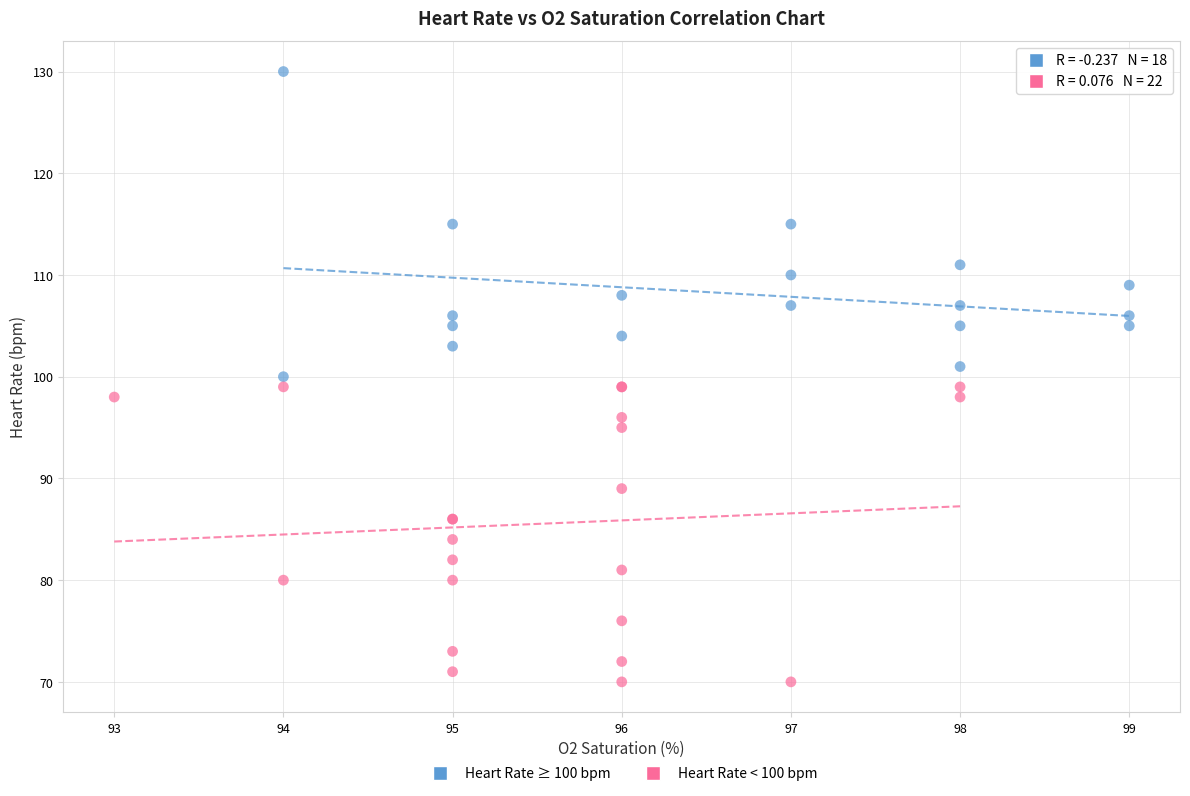

Which series contains the highest Y value?

Heart Rate ≥ 100 bpm